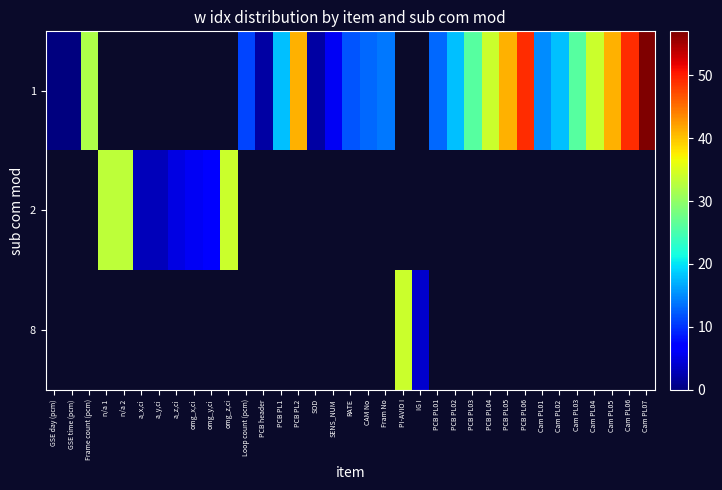

At how many categories does at least one series exceed 11?

23